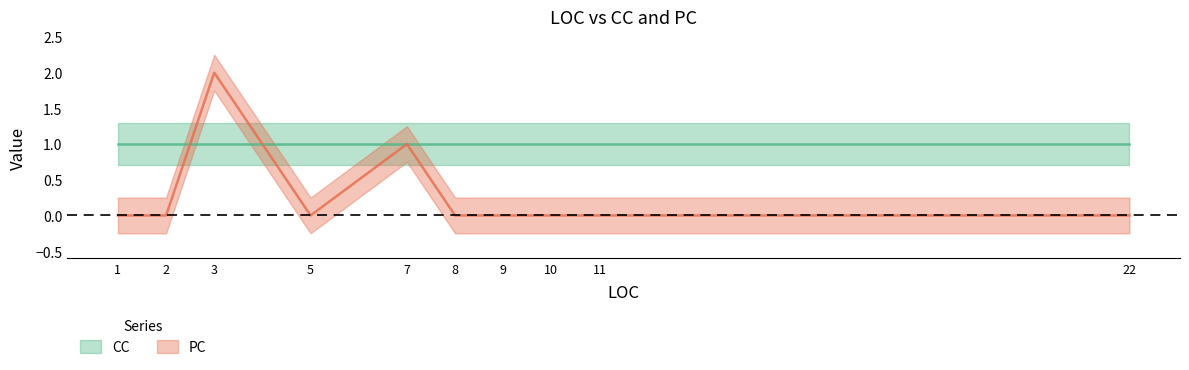

Rank the categories by value from lowest to highest.

1, 2, 5, 8, 9, 10, 11, 22, 7, 3